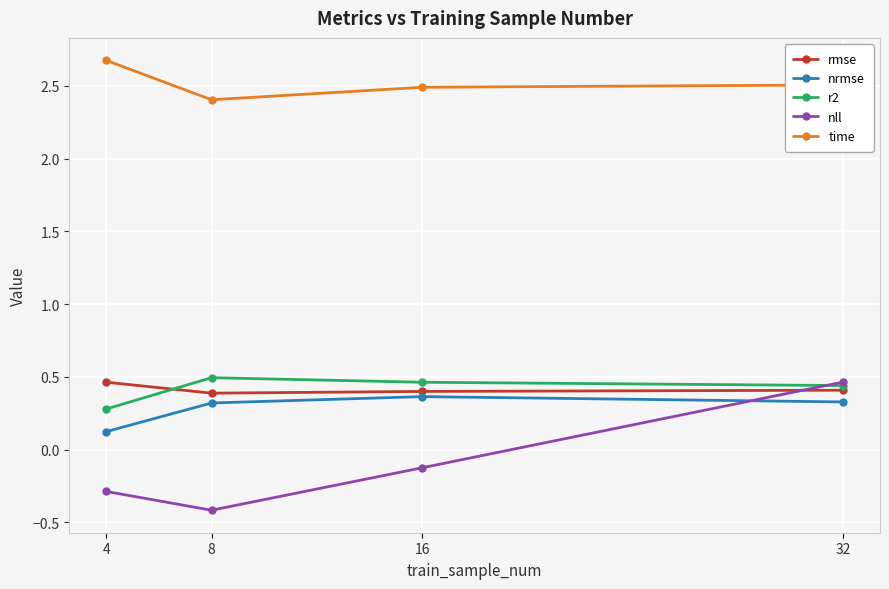

Which series has the widest spread of values?

nll